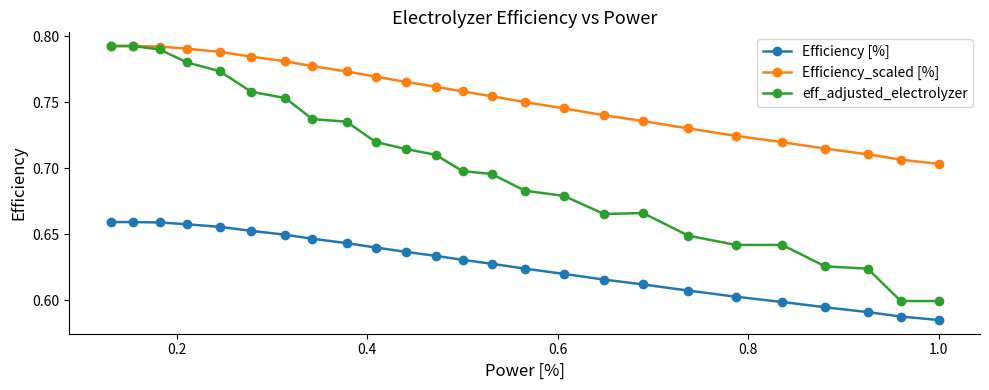

List the series in order of their overall mean, lowest first.

Efficiency [%], eff_adjusted_electrolyzer, Efficiency_scaled [%]